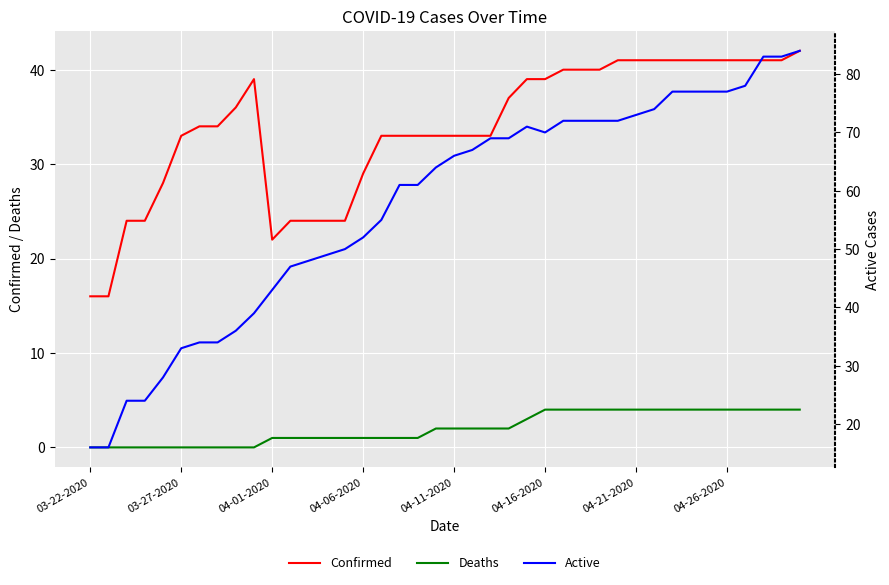

Reading left to right, extract all data points from this chart.

Confirmed: 16	16	24	24	28	33	34	34	36	39	22	24	24	24	24	29	33	33	33	33	33	33	33	37	39	39	40	40	40	41	41	41	41	41	41	41	41	41	41	42
Deaths: 0	0	0	0	0	0	0	0	0	0	1	1	1	1	1	1	1	1	1	2	2	2	2	2	3	4	4	4	4	4	4	4	4	4	4	4	4	4	4	4
Active: 16	16	24	24	28	33	34	34	36	39	43	47	48	49	50	52	55	61	61	64	66	67	69	69	71	70	72	72	72	72	73	74	77	77	77	77	78	83	83	84